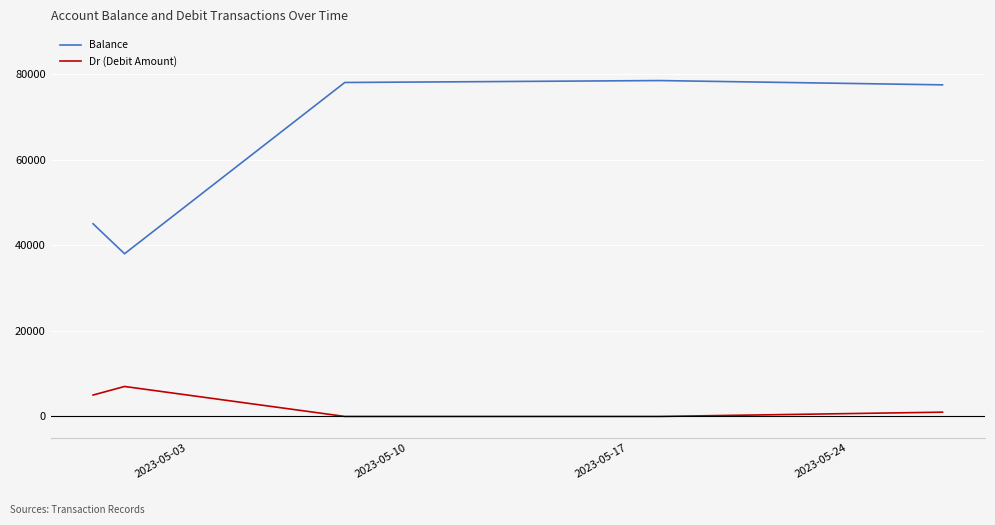

True or false: Balance and Dr (Debit Amount) cross at least once.

False